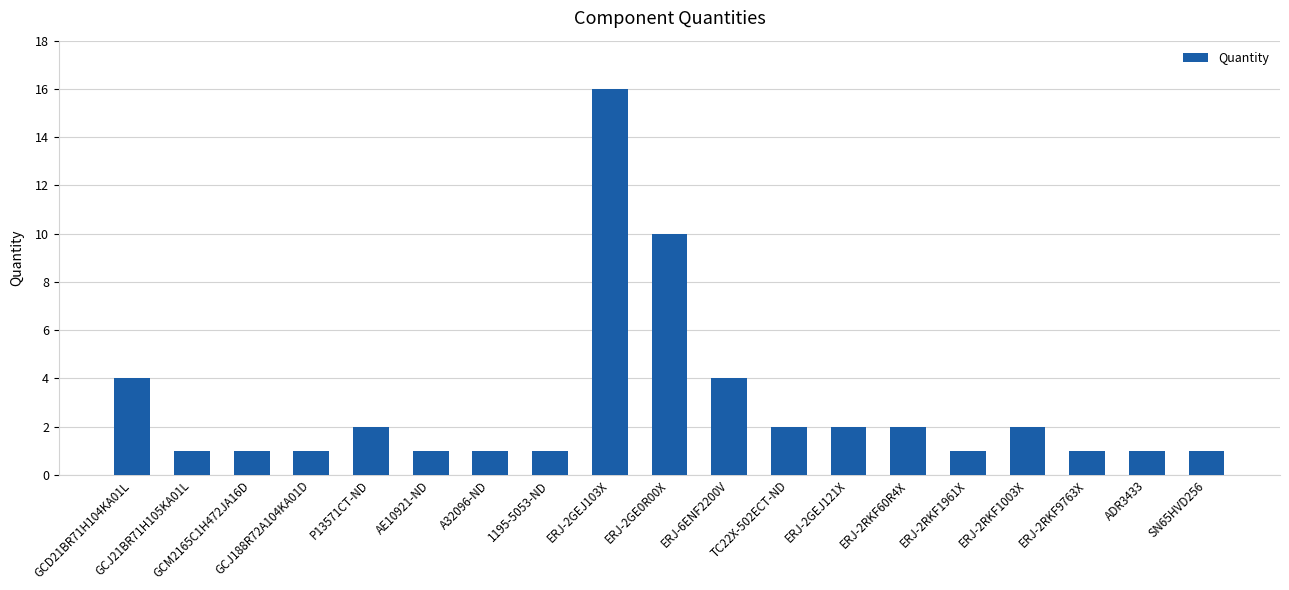

True or false: the data shows 1 at GCJ21BR71H105KA01L.

True